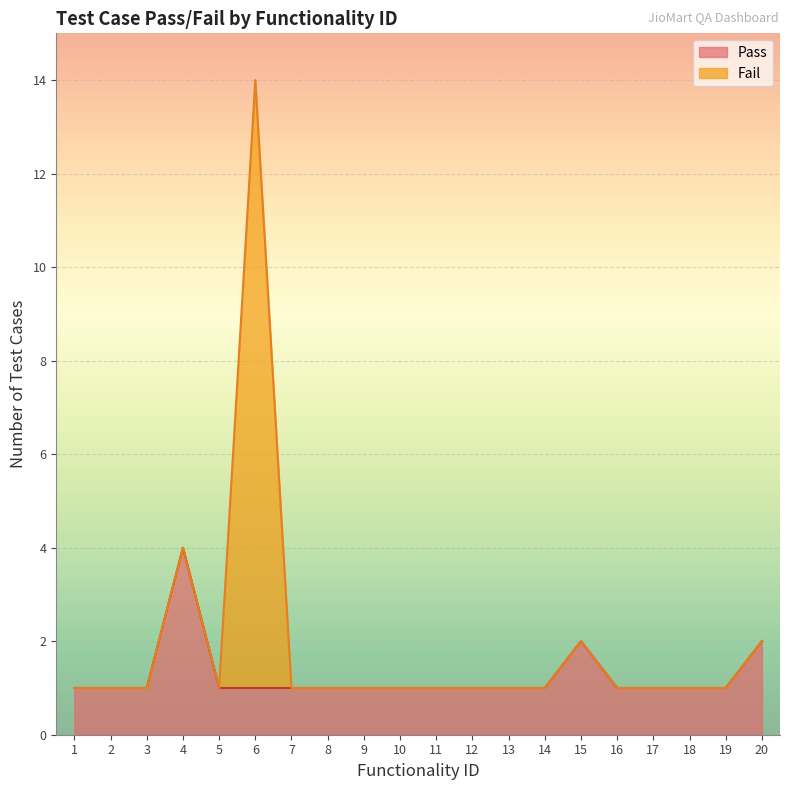

At which category is the sum across all series the highest?

6